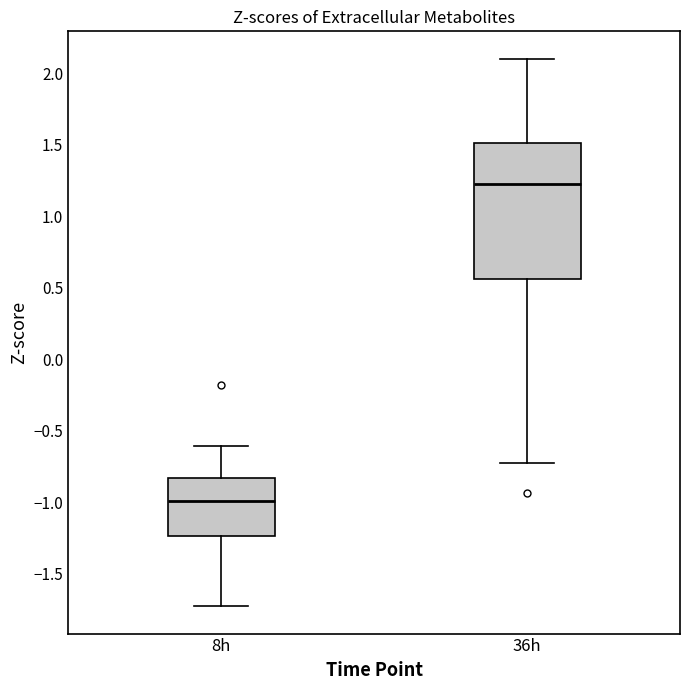

Reading left to right, transcribe this box plot: for each box, give where its median line is, the range the box spans, and where its two whiskers end, as read against the y-axis. The values are not printed on the chart, so give them approximately, as read against the axis.

8h: median -1.00, box -1.25 to -0.85, whiskers -1.75 to -0.60
36h: median 1.20, box 0.55 to 1.50, whiskers -0.75 to 2.10